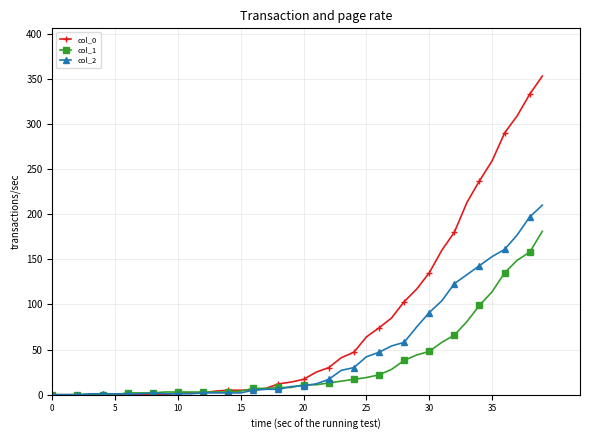

List the series in order of their overall mean, highest first.

col_0, col_2, col_1